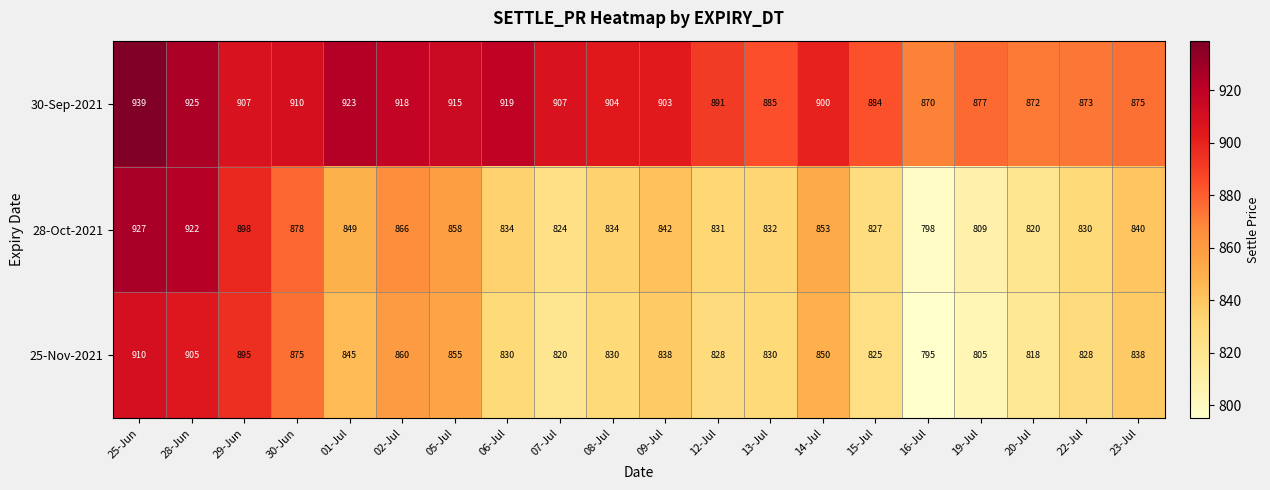

Which label corresponds to the smallest value in the chart?

16-Jul